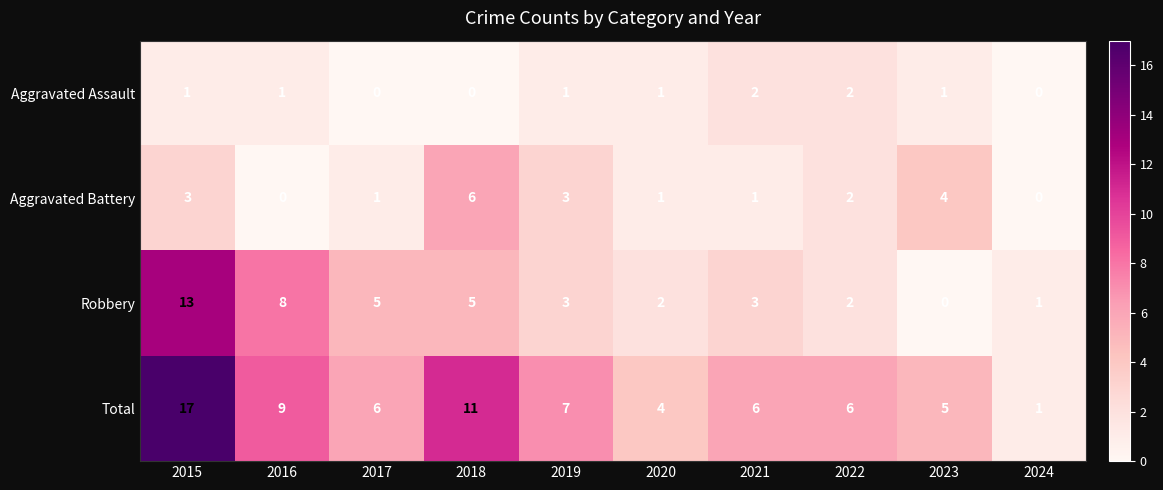

At 2023, list the series in order from smallest to largest.

Robbery, Aggravated Assault, Aggravated Battery, Total